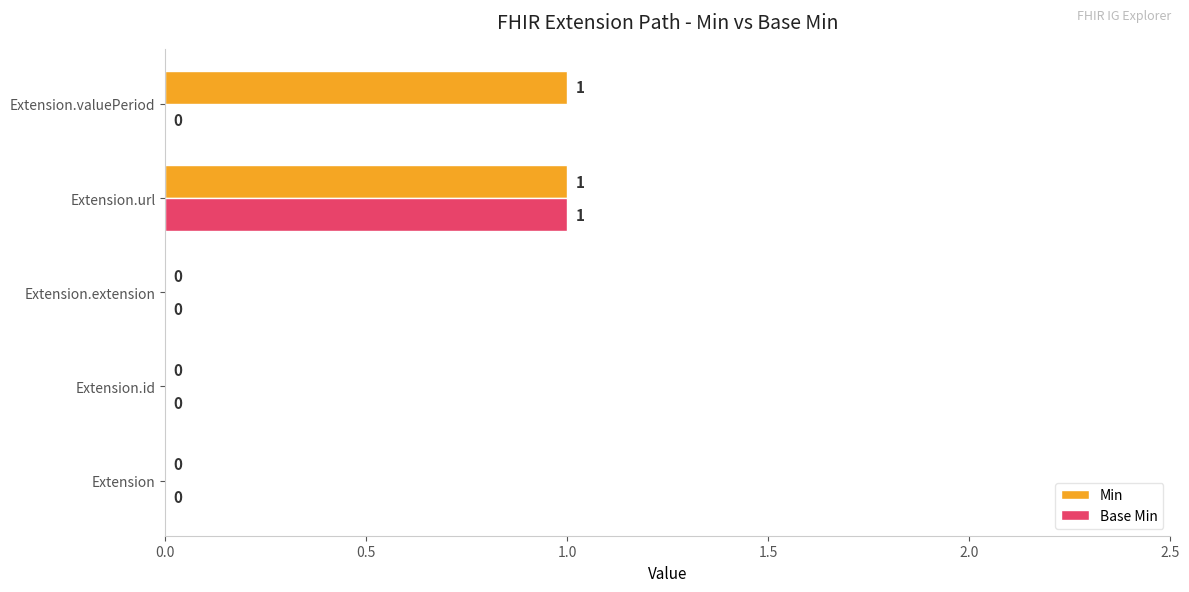

The Min series shows 0 at Extension.id. True or false?

True